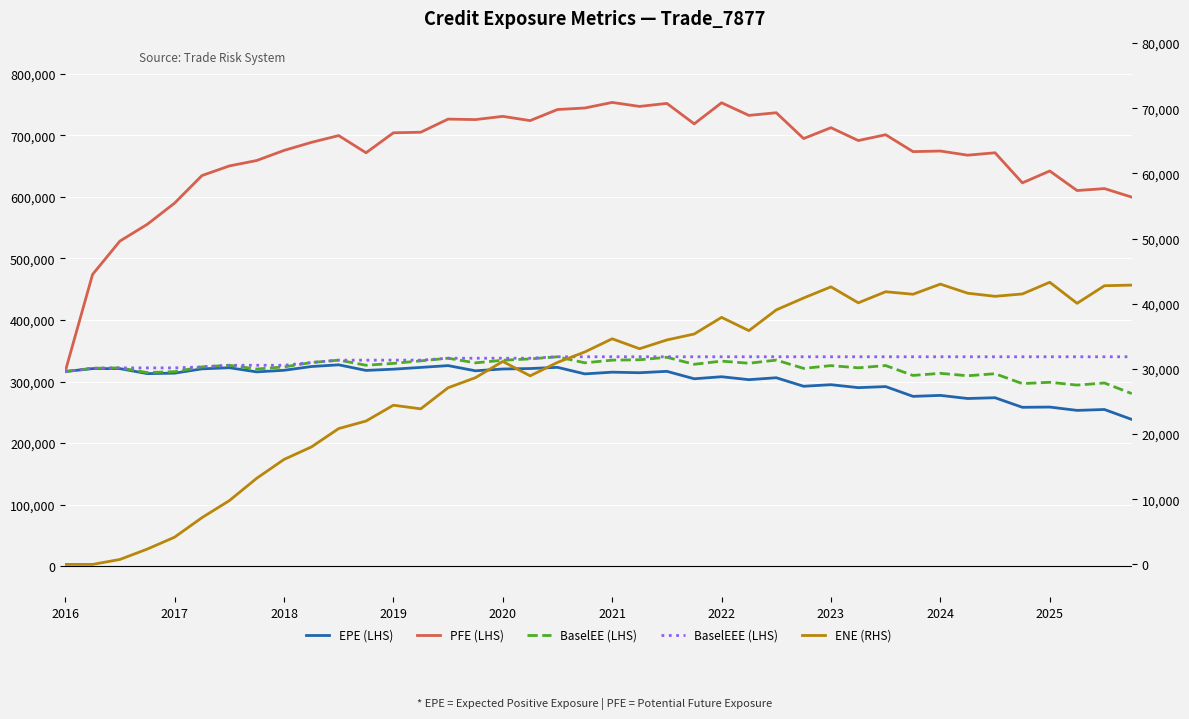

What is the difference between the highest and lowest values at 2020?

699686.6